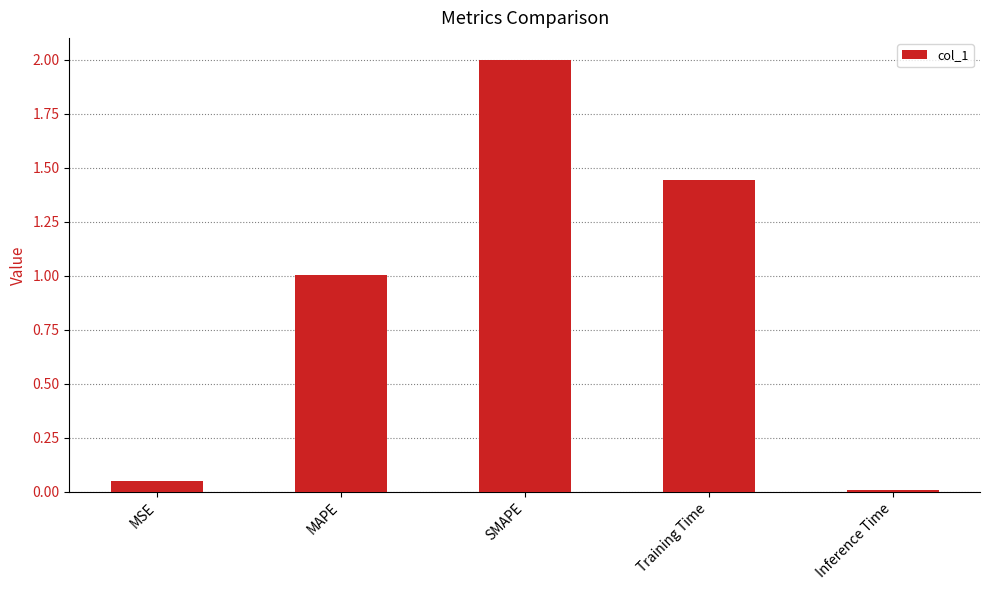

Does the chart contain any negative values?

No